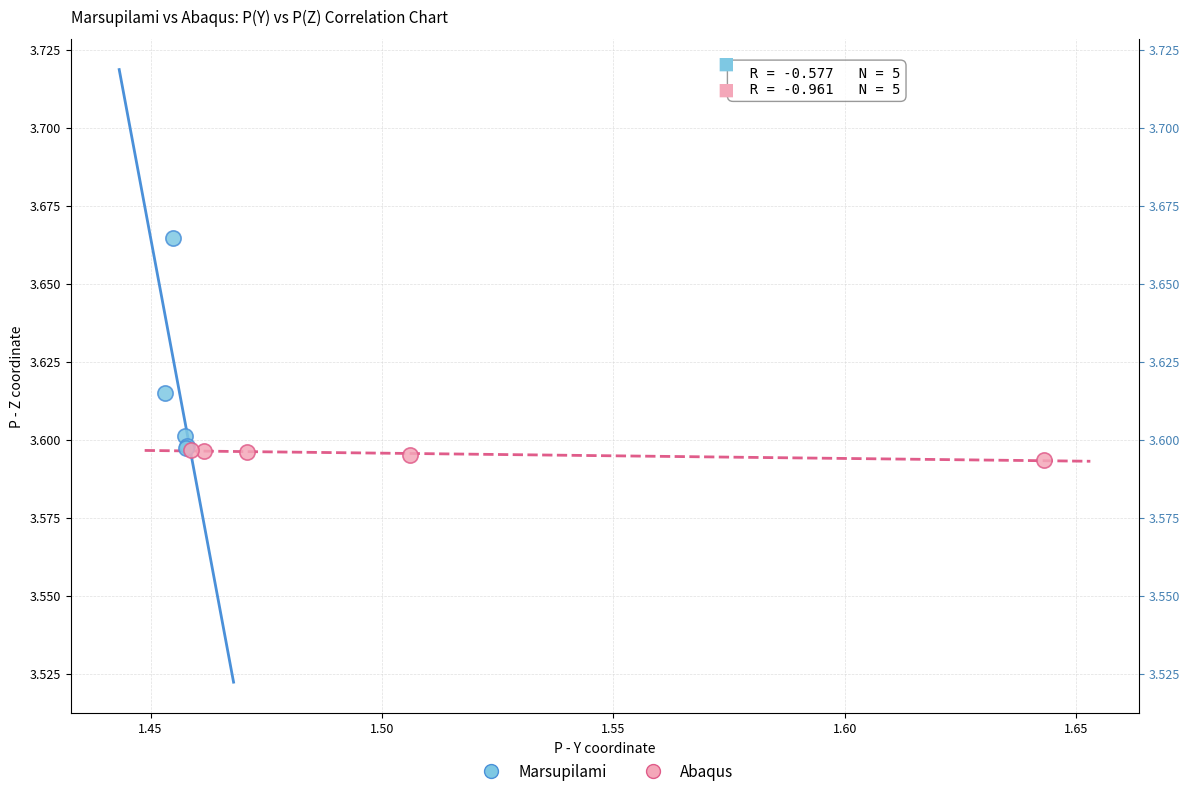

Which series reaches the maximum Y coordinate?

Marsupilami